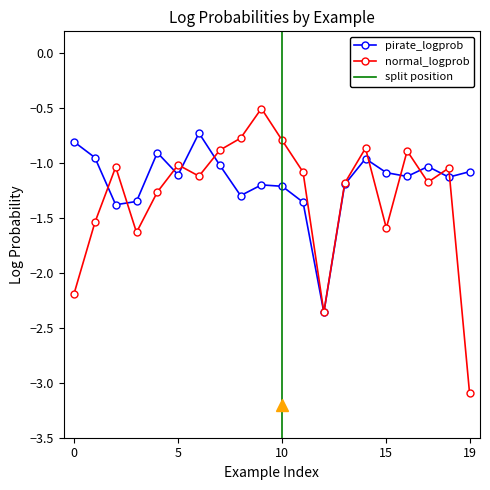

What is the difference between the highest and lowest values at 17?

0.1